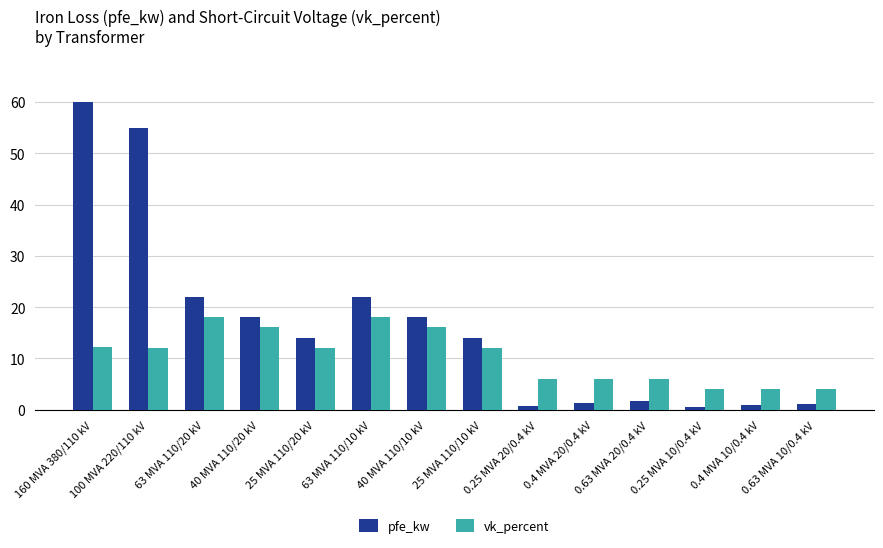

How many bars are there in each group?

2